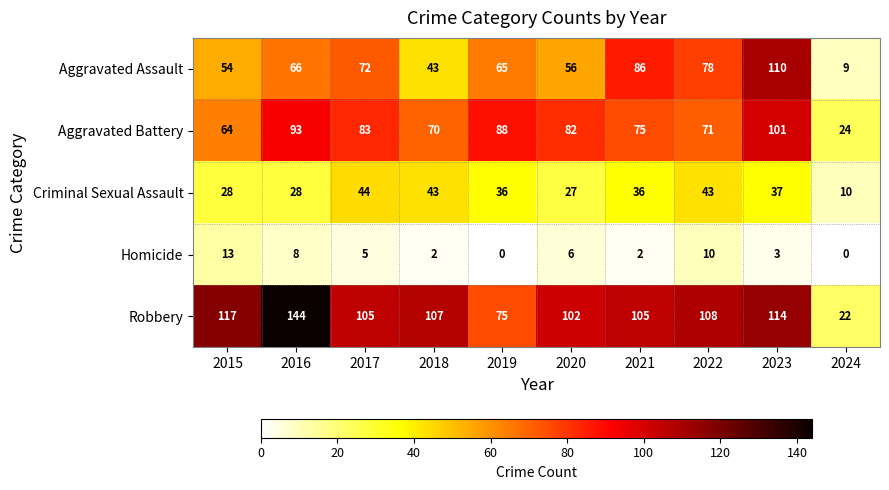

What is the difference between the highest and lowest values at 2016?

136